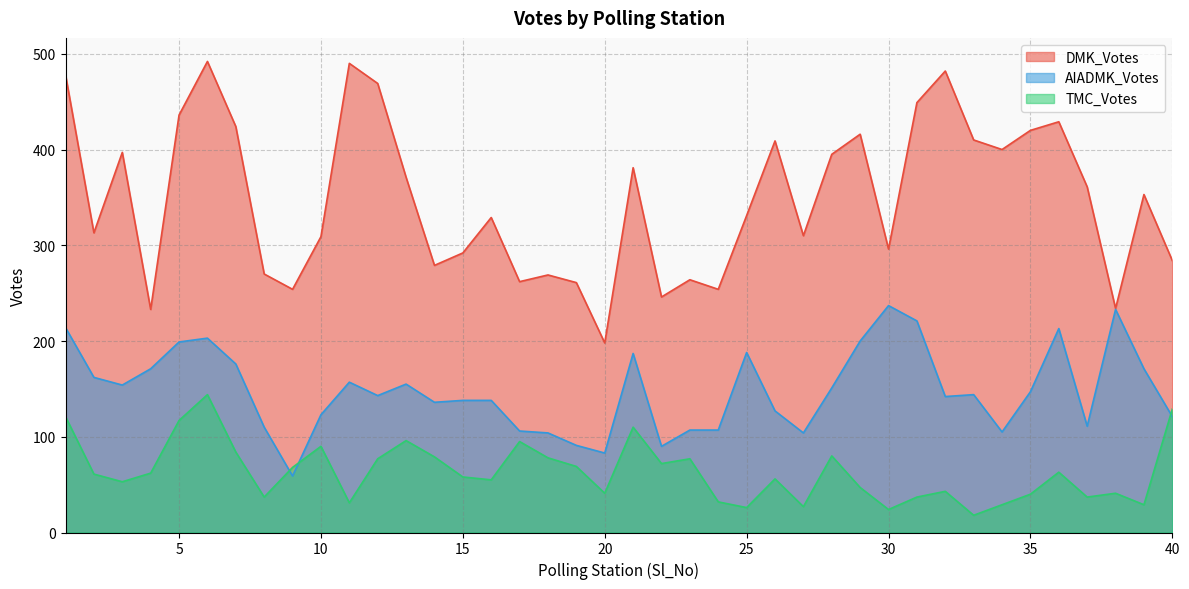

True or false: TMC_Votes has more than 1 points higher than both neighbors.

True